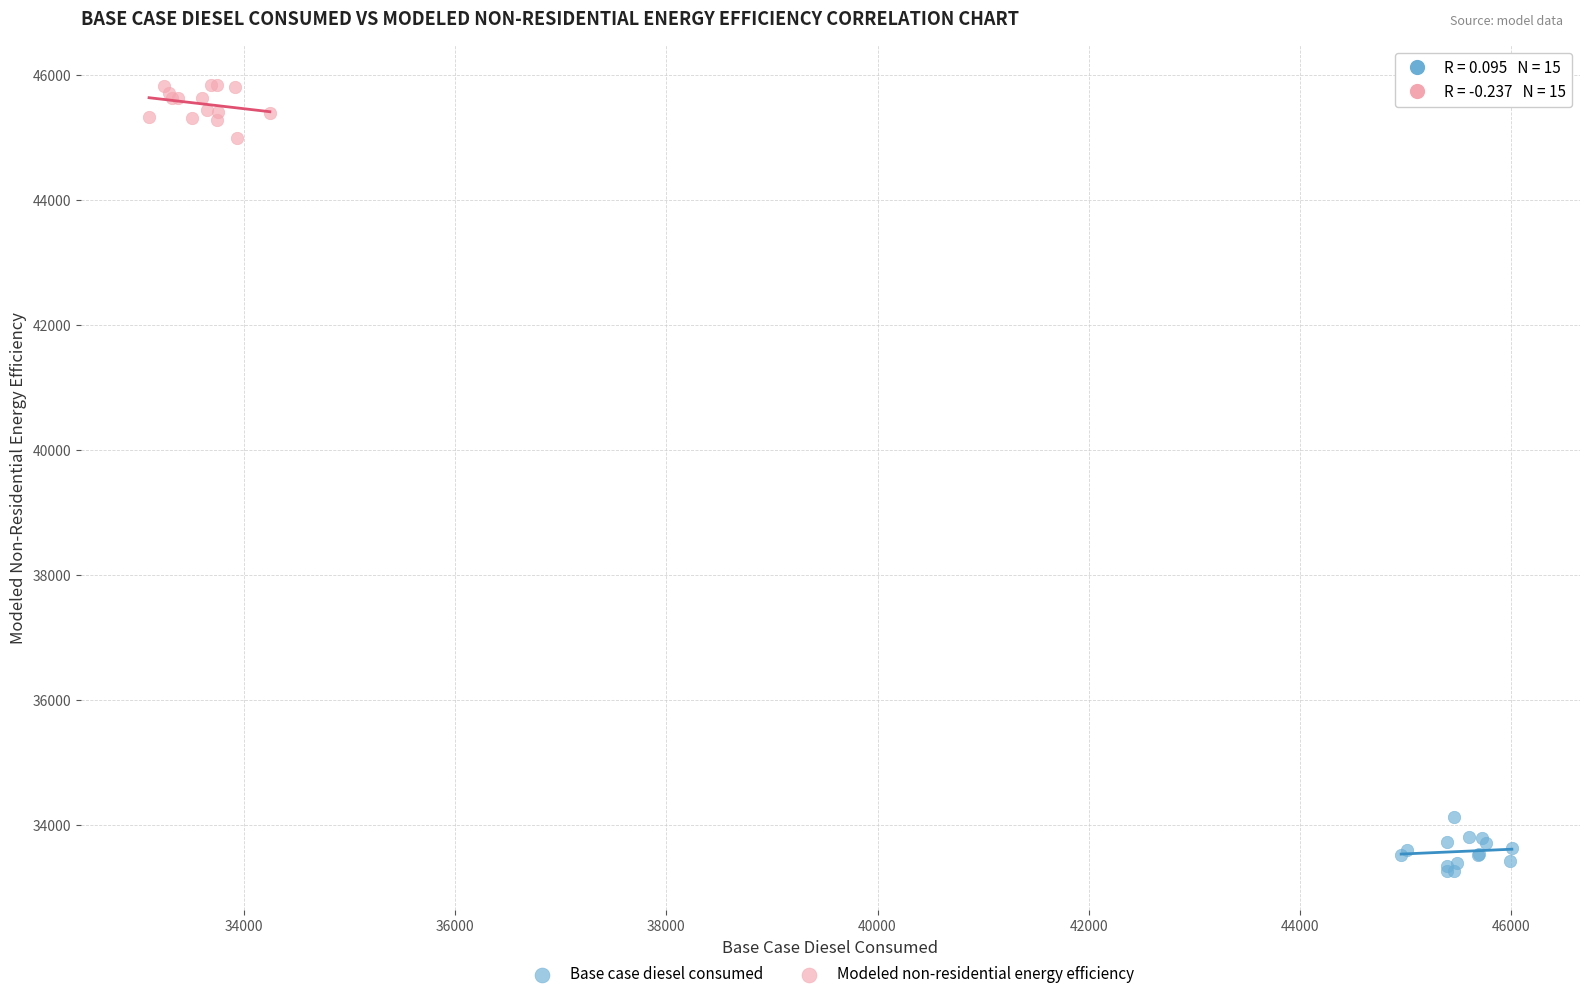

What are all the series names shown in the legend?

Base case diesel consumed, Modeled non-residential energy efficiency